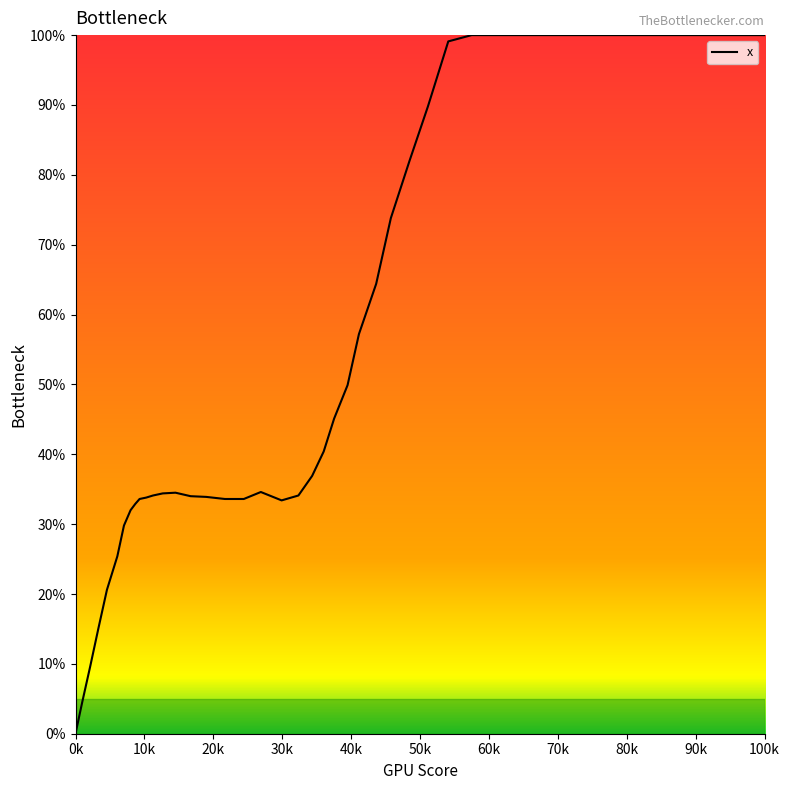

What is the difference between the maximum and minimum values?

100.0